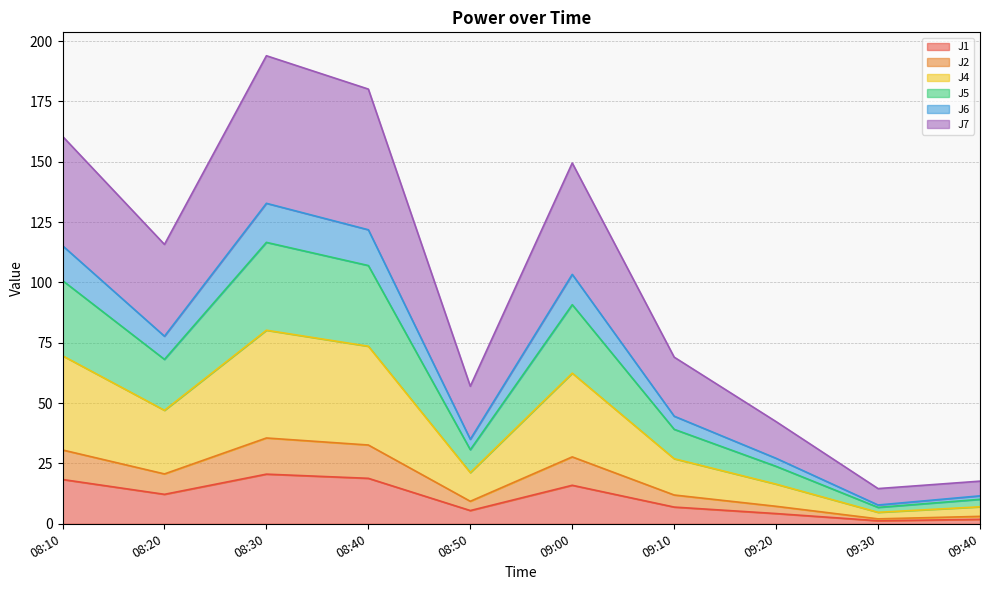

What is the total value across all series at 09:00?

149.5